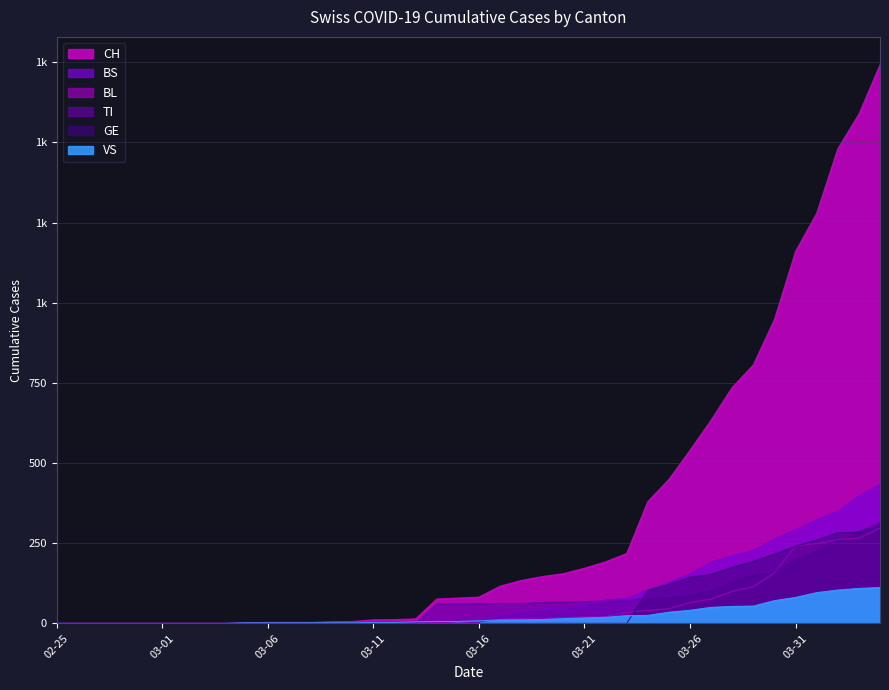

At which category does the chart reach its peak across all series?

39